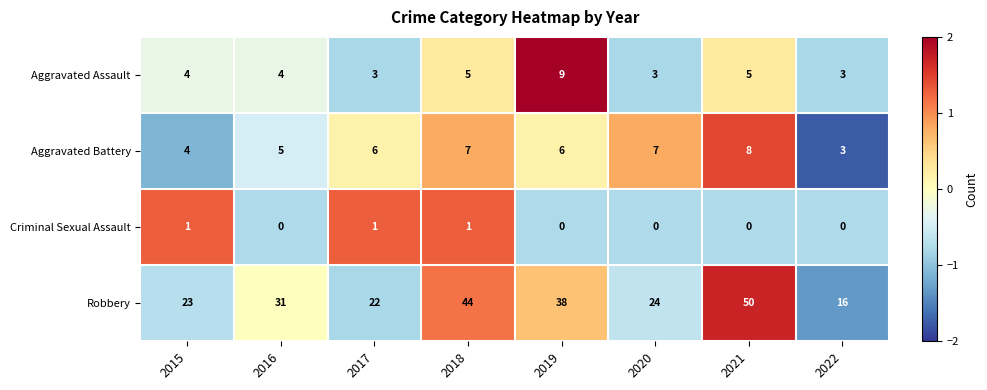

What is the difference between the highest and lowest values at 2020?

24